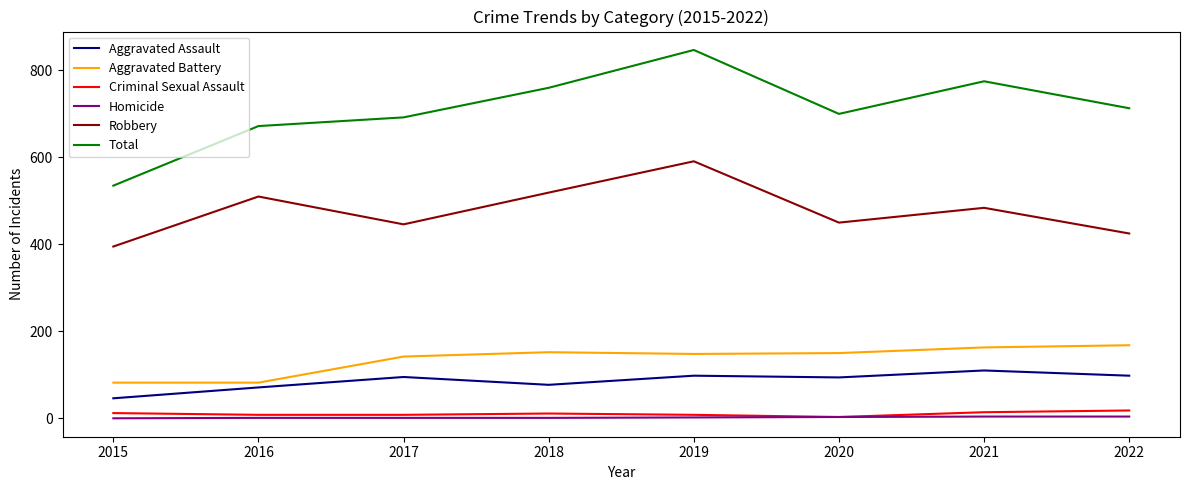

Which label corresponds to the largest value in the chart?

2019